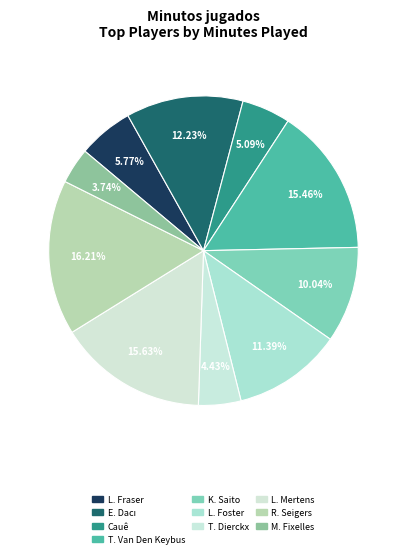

Is there a majority slice in this chart?

No